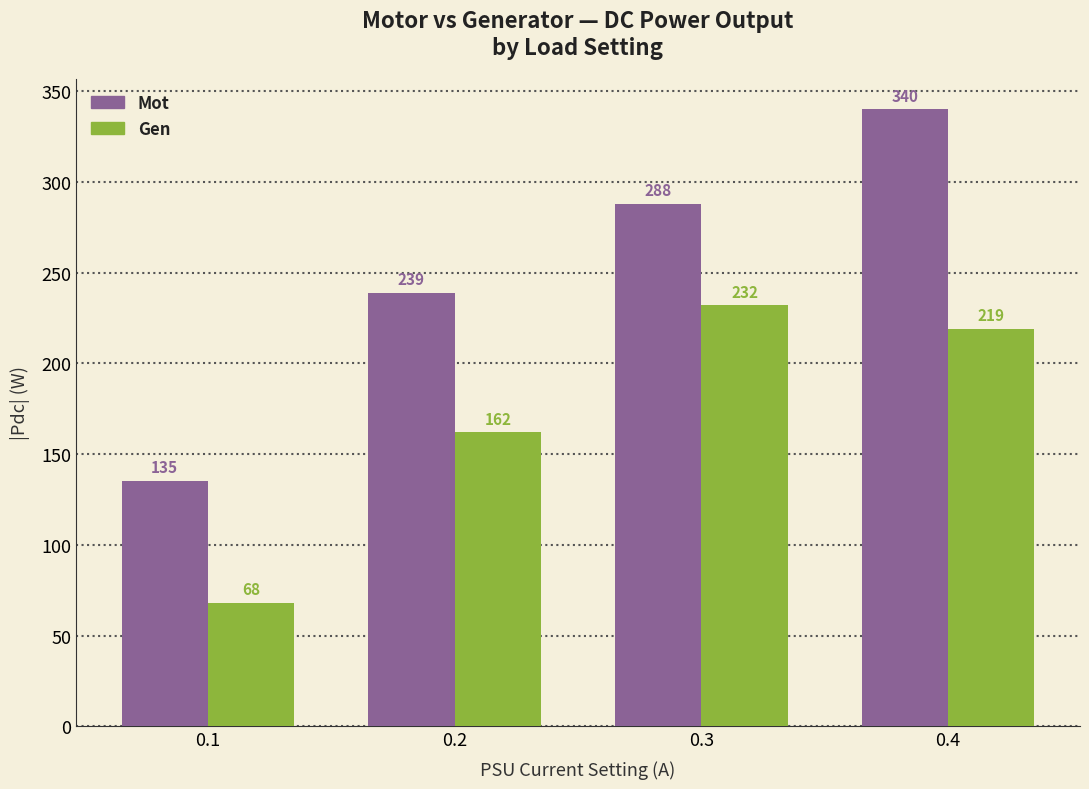

Which category has the highest value across all series?

0.4